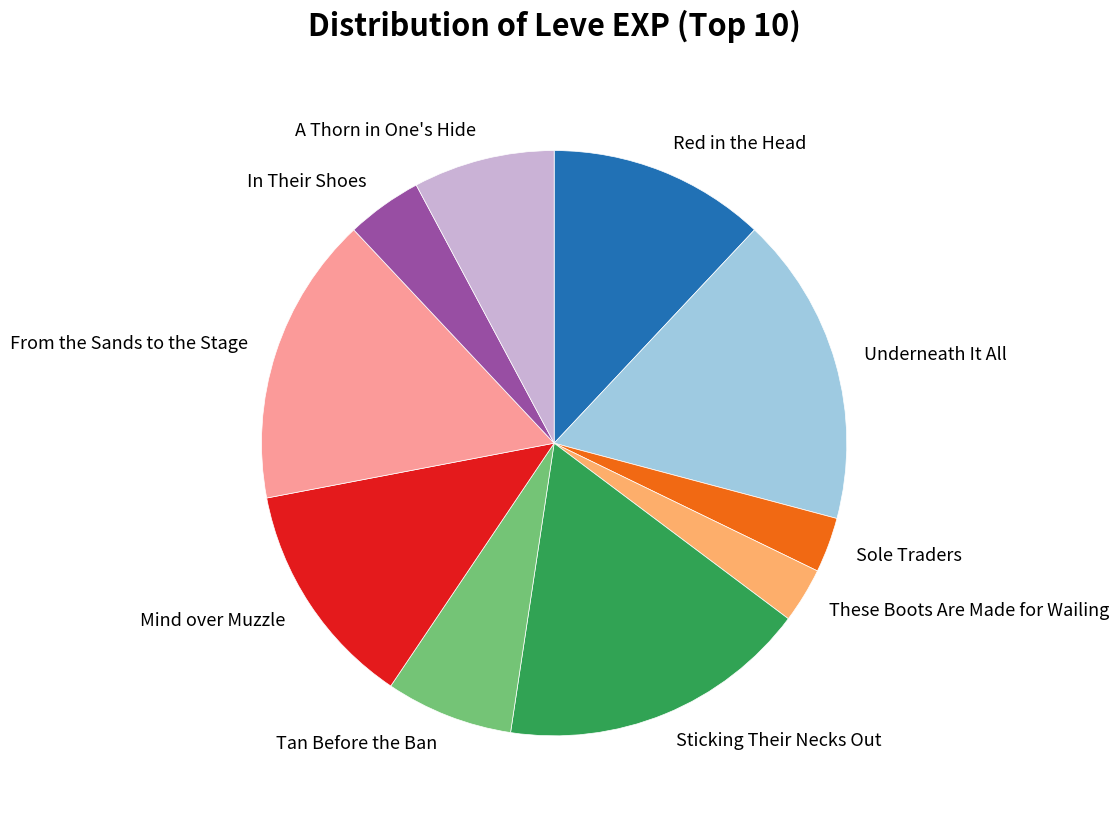

Do Red in the Head and A Thorn in One's Hide together represent more than half of the pie?

No